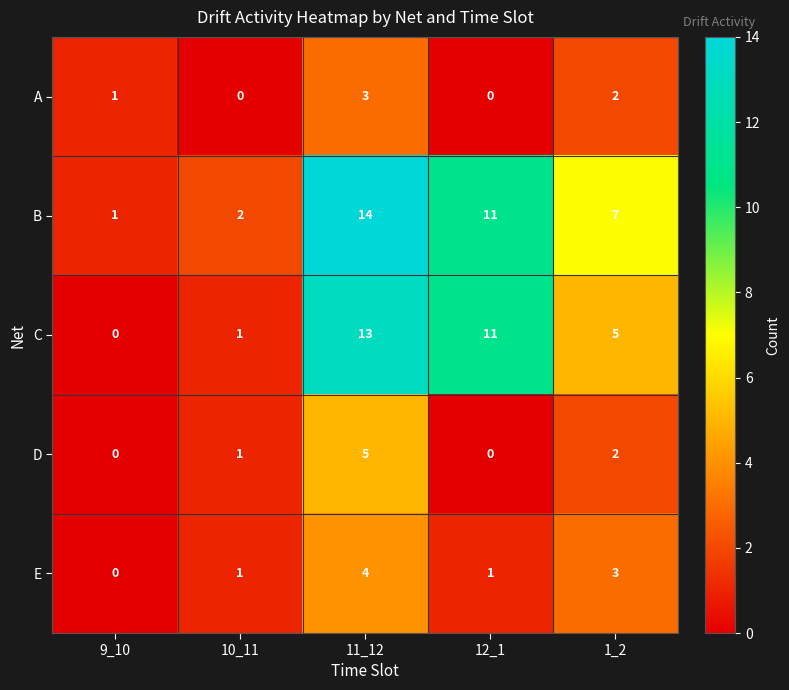

Which series changed the most between 11_12 and 12_1?

D